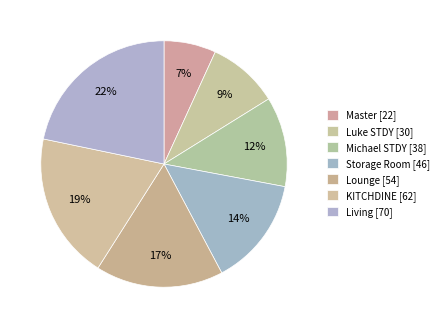

How many slices are in this pie chart?

7